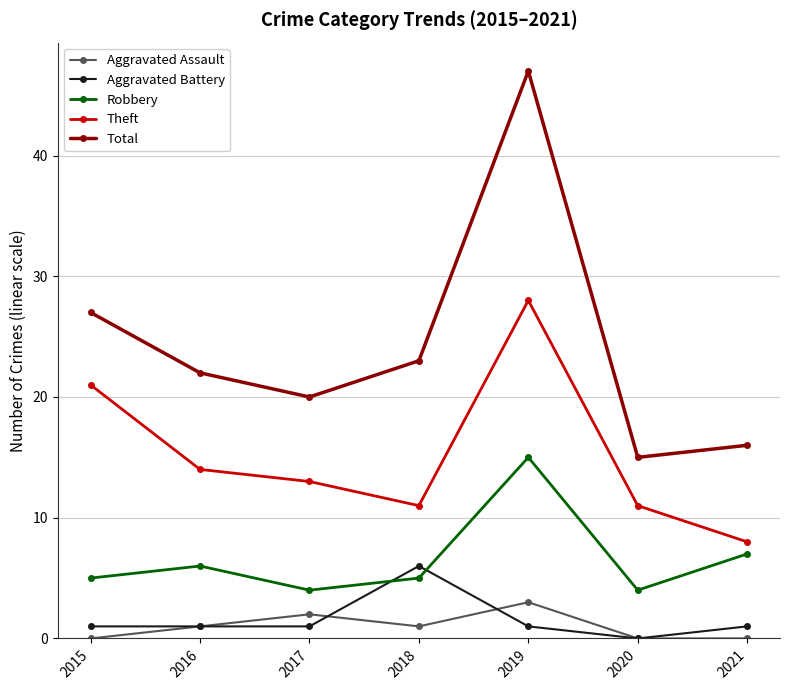

True or false: Robbery and Aggravated Battery intersect in this chart.

True